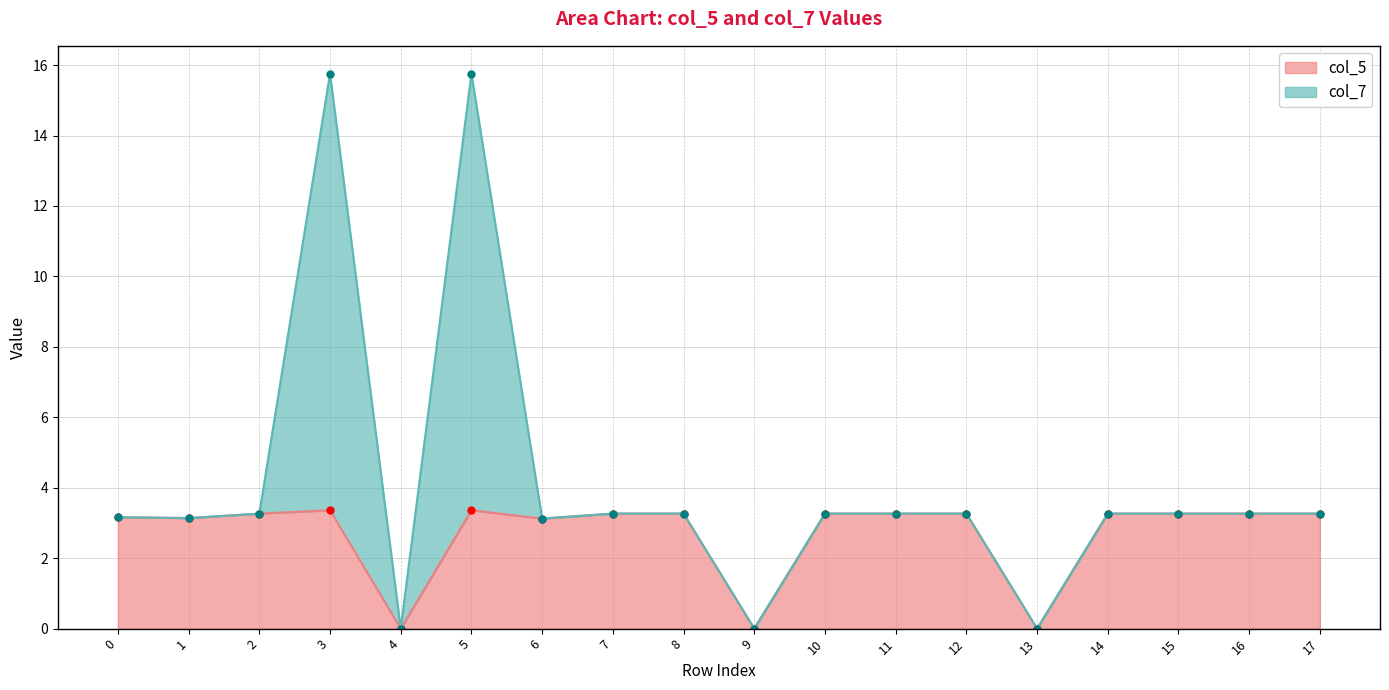

What is the change in value from 2 to 5?

+0.1